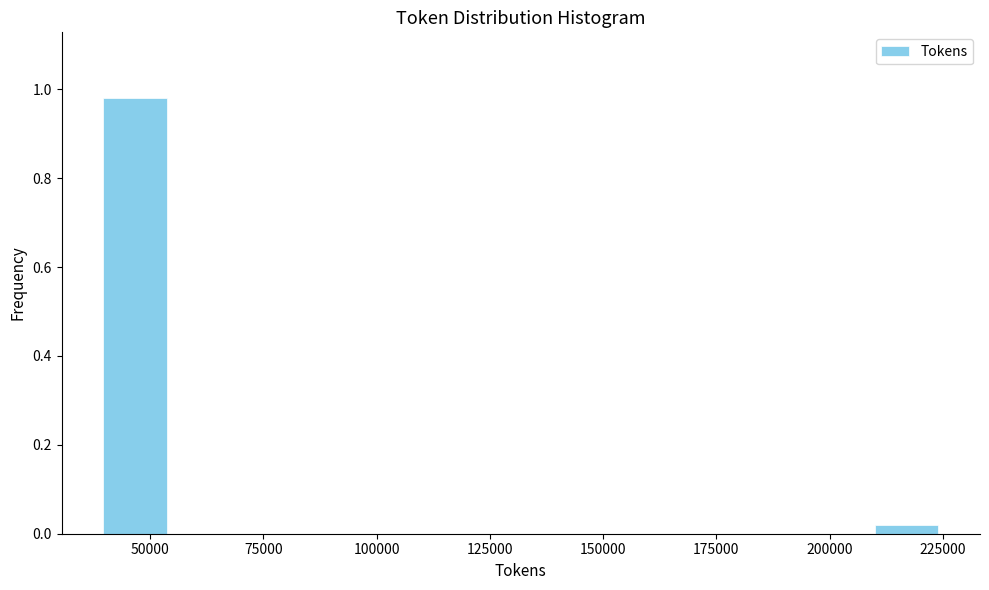

Around what value on the x-axis is the tallest bar? Give the approximate position of its centre, as read against the axis.

45000